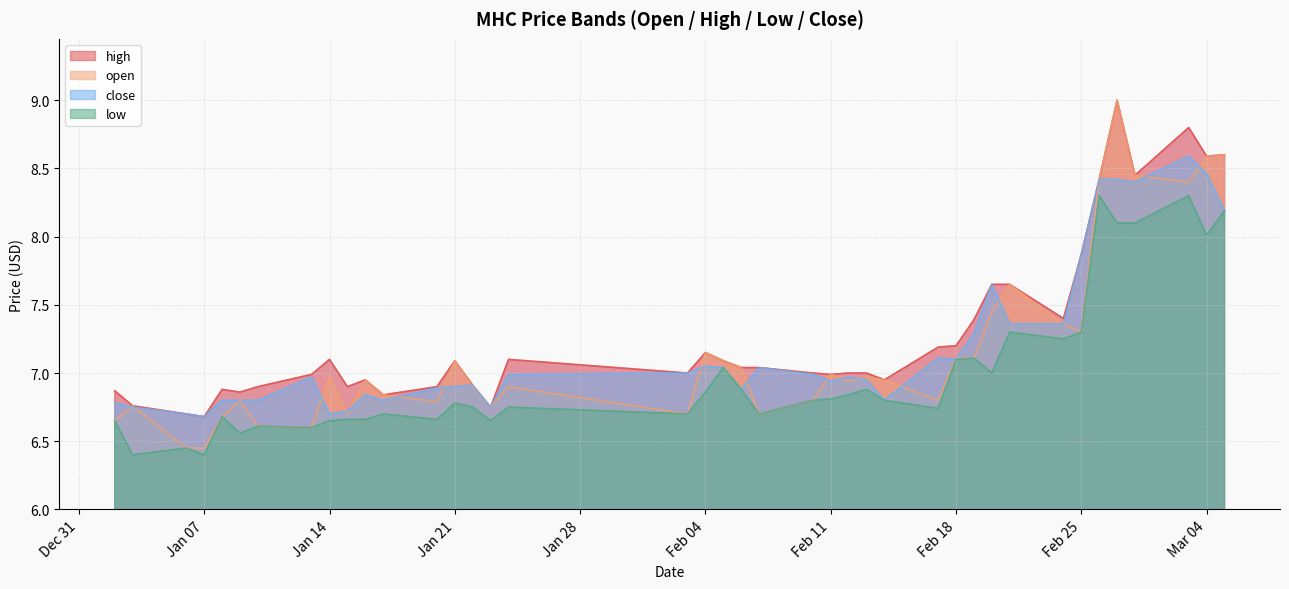

True or false: open has a value of 2.6 at Jan 21.

False